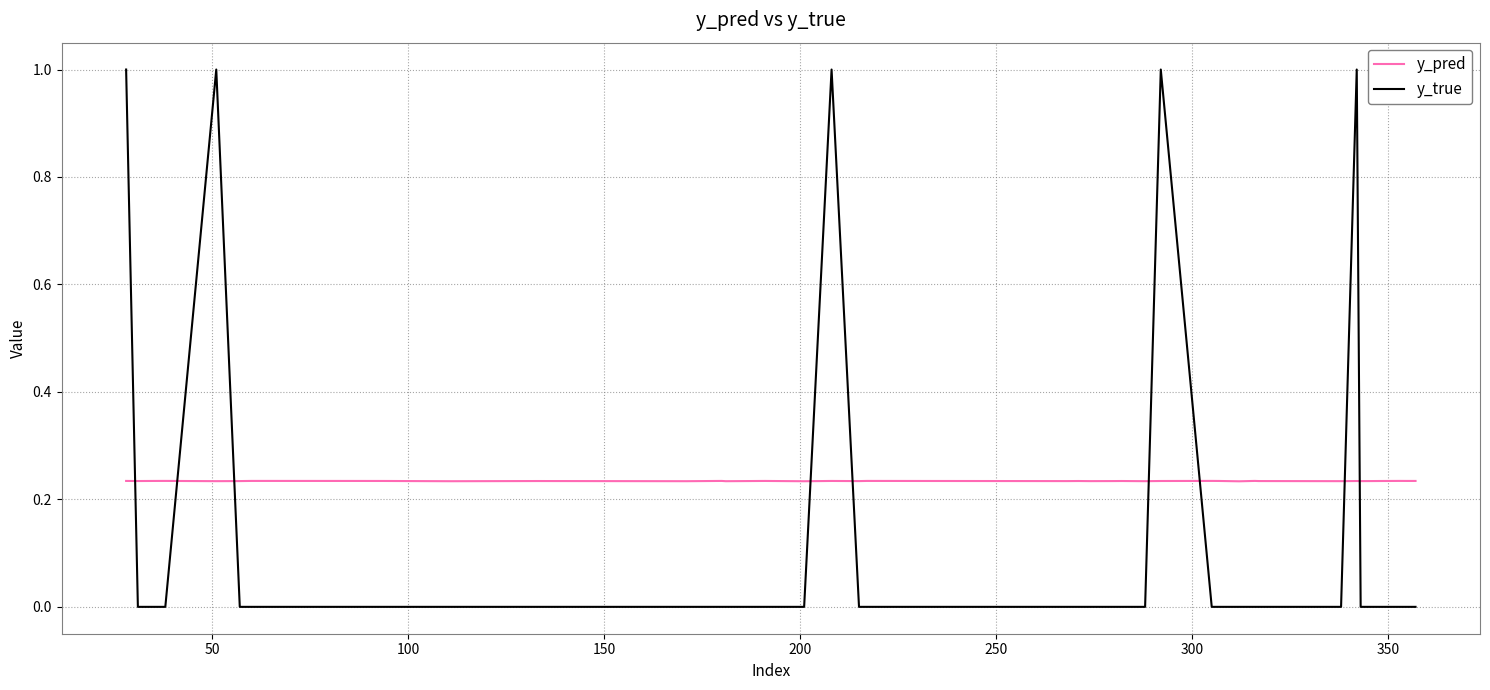

Which series has the largest range (max minus min)?

y_true